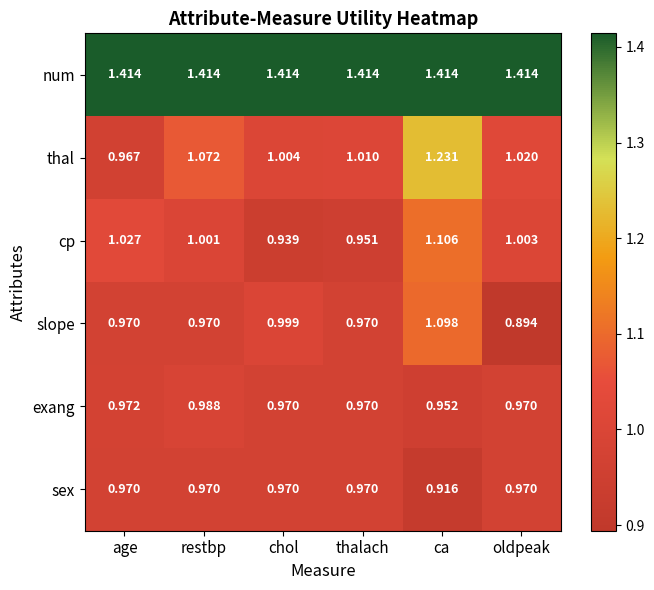

Which series has the largest total across all categories?

num